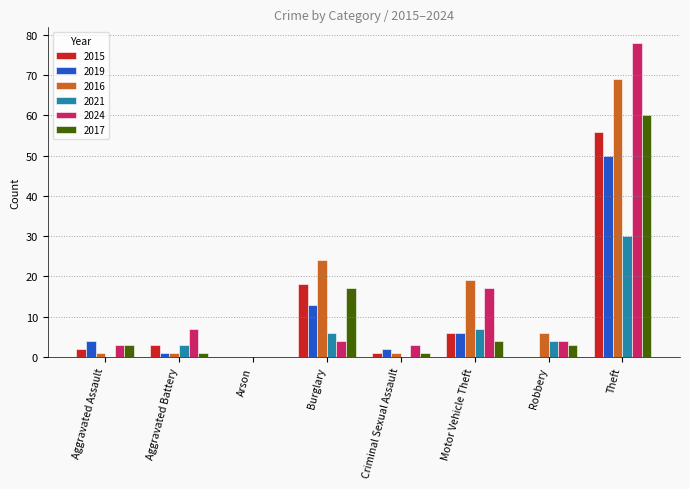

What value does the 2024 series have at Motor Vehicle Theft?

17